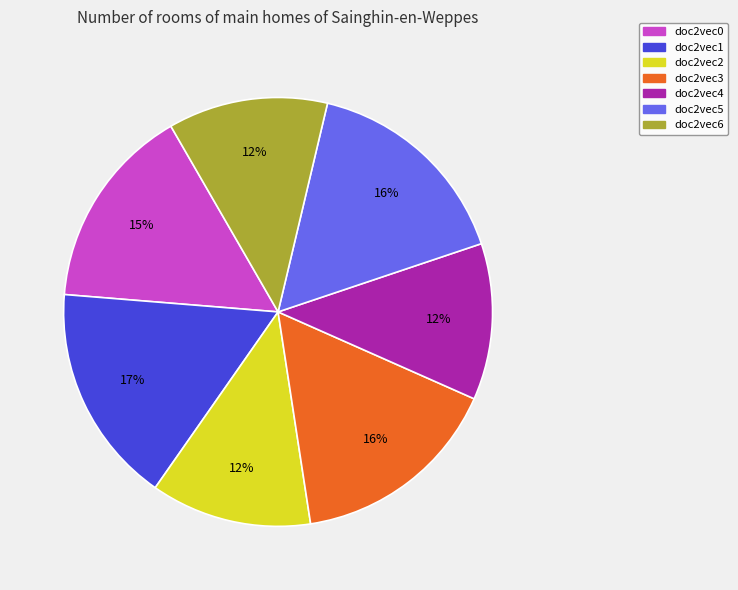

To the nearest percent, what portion does doc2vec2 represent?

12%